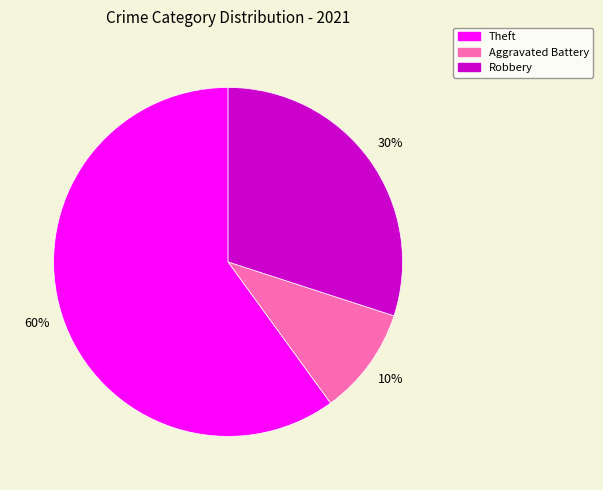

How many segments does this pie chart have?

3